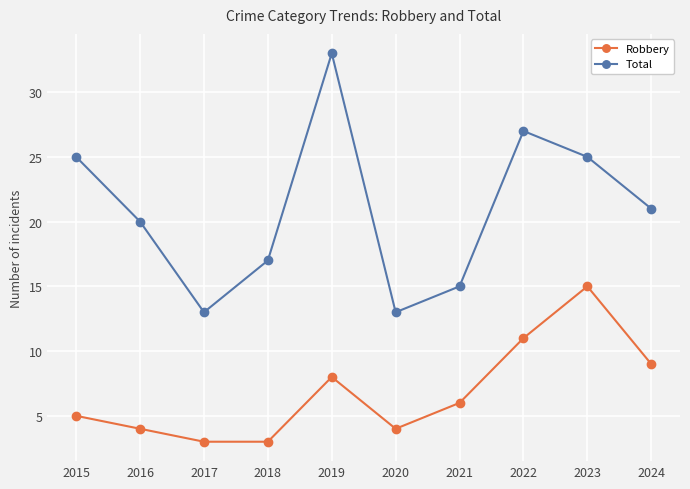

How many lines are shown in the chart?

2